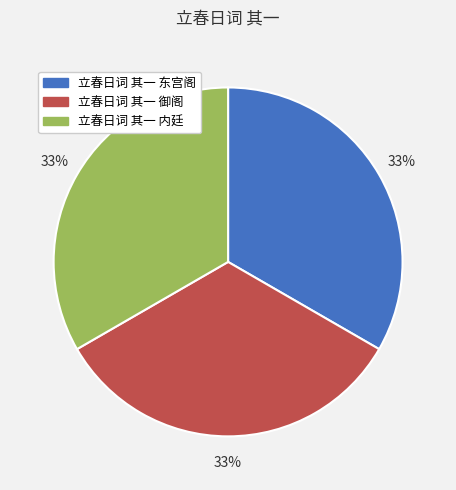

Do 立春日词 其一 东宫阁 and 立春日词 其一 内廷 together represent more than half of the pie?

Yes